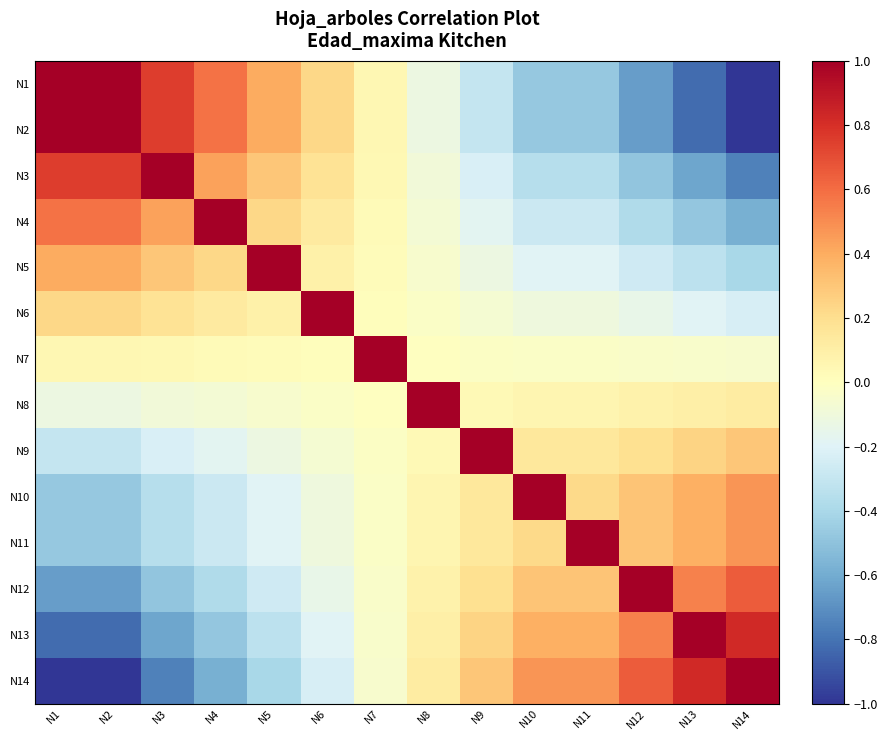

Reading left to right, extract all data points from this chart.

N1: N1=1.0	N2=1.0	N3=0.8	N4=0.6	N5=0.4	N6=0.2	N7=0.1	N8=-0.1	N9=-0.3	N10=-0.5	N11=-0.5	N12=-0.6	N13=-0.8	N14=-1.0
N2: N1=1.0	N2=1.0	N3=0.8	N4=0.6	N5=0.4	N6=0.2	N7=0.1	N8=-0.1	N9=-0.3	N10=-0.5	N11=-0.5	N12=-0.6	N13=-0.8	N14=-1.0
N3: N1=0.8	N2=0.8	N3=1.0	N4=0.4	N5=0.3	N6=0.2	N7=0.0	N8=-0.1	N9=-0.2	N10=-0.4	N11=-0.4	N12=-0.5	N13=-0.6	N14=-0.8
N4: N1=0.6	N2=0.6	N3=0.4	N4=1.0	N5=0.2	N6=0.1	N7=0.0	N8=-0.1	N9=-0.2	N10=-0.3	N11=-0.3	N12=-0.4	N13=-0.5	N14=-0.6
N5: N1=0.4	N2=0.4	N3=0.3	N4=0.2	N5=1.0	N6=0.1	N7=0.0	N8=-0.0	N9=-0.1	N10=-0.2	N11=-0.2	N12=-0.3	N13=-0.3	N14=-0.4
N6: N1=0.2	N2=0.2	N3=0.2	N4=0.1	N5=0.1	N6=1.0	N7=0.0	N8=-0.0	N9=-0.1	N10=-0.1	N11=-0.1	N12=-0.1	N13=-0.2	N14=-0.2
N7: N1=0.1	N2=0.1	N3=0.0	N4=0.0	N5=0.0	N6=0.0	N7=1.0	N8=-0.0	N9=-0.0	N10=-0.0	N11=-0.0	N12=-0.0	N13=-0.0	N14=-0.1
N8: N1=-0.1	N2=-0.1	N3=-0.1	N4=-0.1	N5=-0.0	N6=-0.0	N7=-0.0	N8=1.0	N9=0.0	N10=0.1	N11=0.1	N12=0.1	N13=0.1	N14=0.1
N9: N1=-0.3	N2=-0.3	N3=-0.2	N4=-0.2	N5=-0.1	N6=-0.1	N7=-0.0	N8=0.0	N9=1.0	N10=0.1	N11=0.1	N12=0.2	N13=0.2	N14=0.3
N10: N1=-0.5	N2=-0.5	N3=-0.4	N4=-0.3	N5=-0.2	N6=-0.1	N7=-0.0	N8=0.1	N9=0.1	N10=1.0	N11=0.2	N12=0.3	N13=0.4	N14=0.5
N11: N1=-0.5	N2=-0.5	N3=-0.4	N4=-0.3	N5=-0.2	N6=-0.1	N7=-0.0	N8=0.1	N9=0.1	N10=0.2	N11=1.0	N12=0.3	N13=0.4	N14=0.5
N12: N1=-0.6	N2=-0.6	N3=-0.5	N4=-0.4	N5=-0.3	N6=-0.1	N7=-0.0	N8=0.1	N9=0.2	N10=0.3	N11=0.3	N12=1.0	N13=0.5	N14=0.6
N13: N1=-0.8	N2=-0.8	N3=-0.6	N4=-0.5	N5=-0.3	N6=-0.2	N7=-0.0	N8=0.1	N9=0.2	N10=0.4	N11=0.4	N12=0.5	N13=1.0	N14=0.8
N14: N1=-1.0	N2=-1.0	N3=-0.8	N4=-0.6	N5=-0.4	N6=-0.2	N7=-0.1	N8=0.1	N9=0.3	N10=0.5	N11=0.5	N12=0.6	N13=0.8	N14=1.0